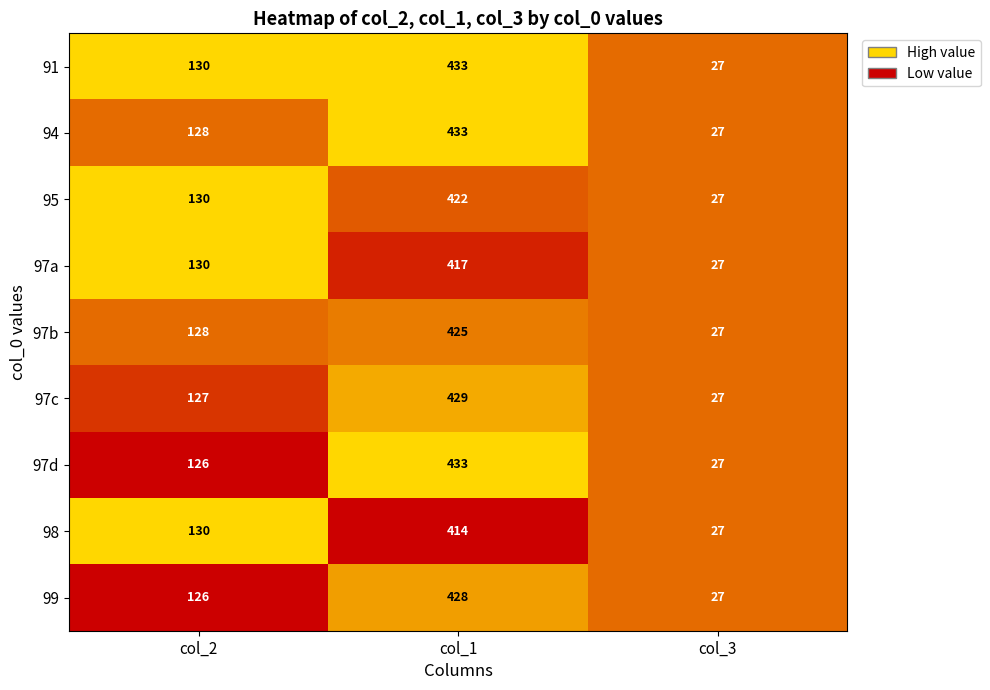

Which label corresponds to the largest value in the chart?

col_1